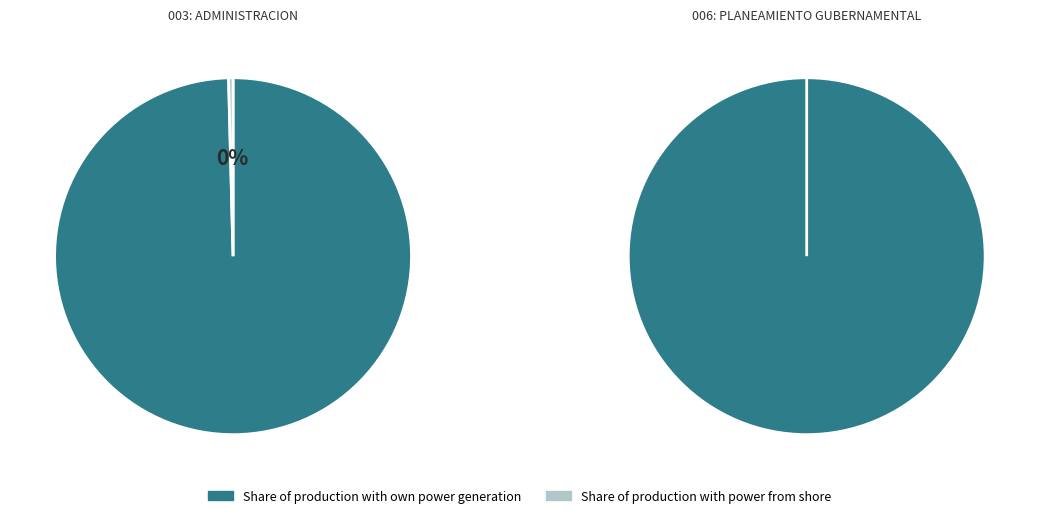

The 003: ADMINISTRACION slice represents 99% of the pie. True or false?

False